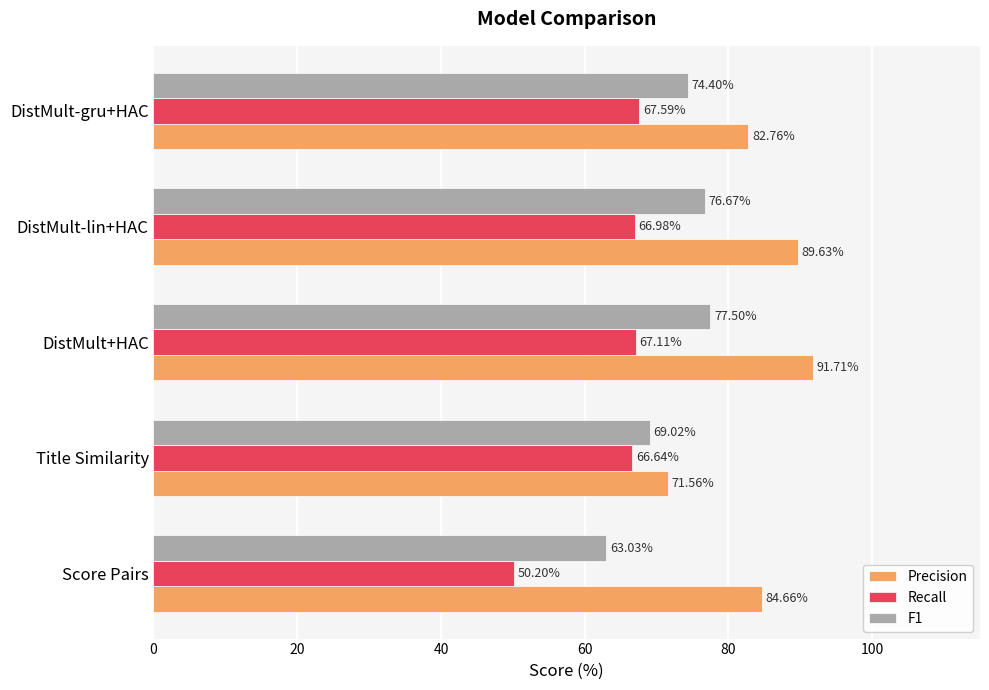

What is the total value across all series at Title Similarity?

207.2